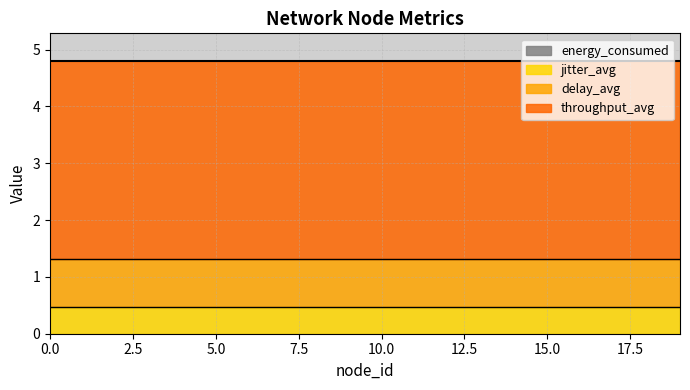

The value of throughput_avg at 18 is 2.4. True or false?

False